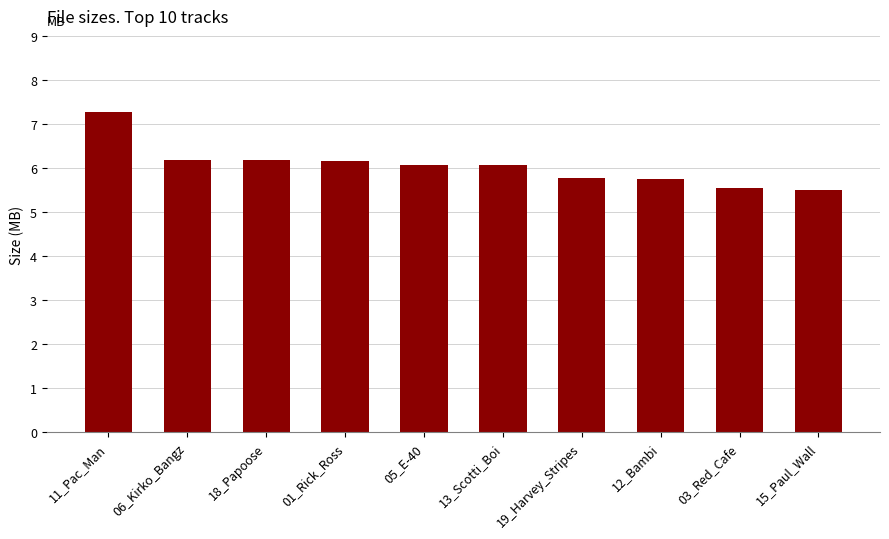

Which label corresponds to the largest value in the chart?

11_Pac_Man